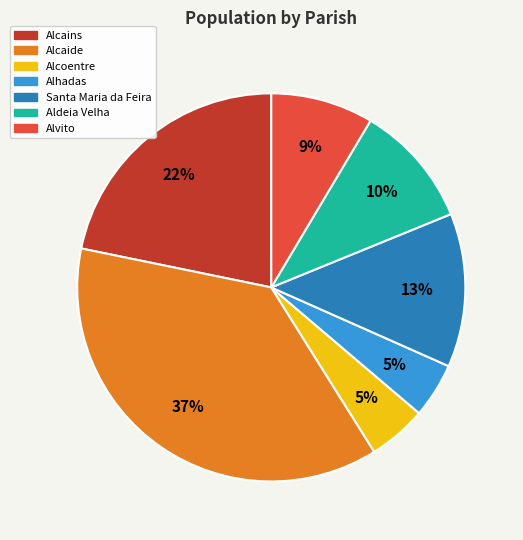

To the nearest percent, what is the combined percentage of Alhadas and Alcaide?

42%